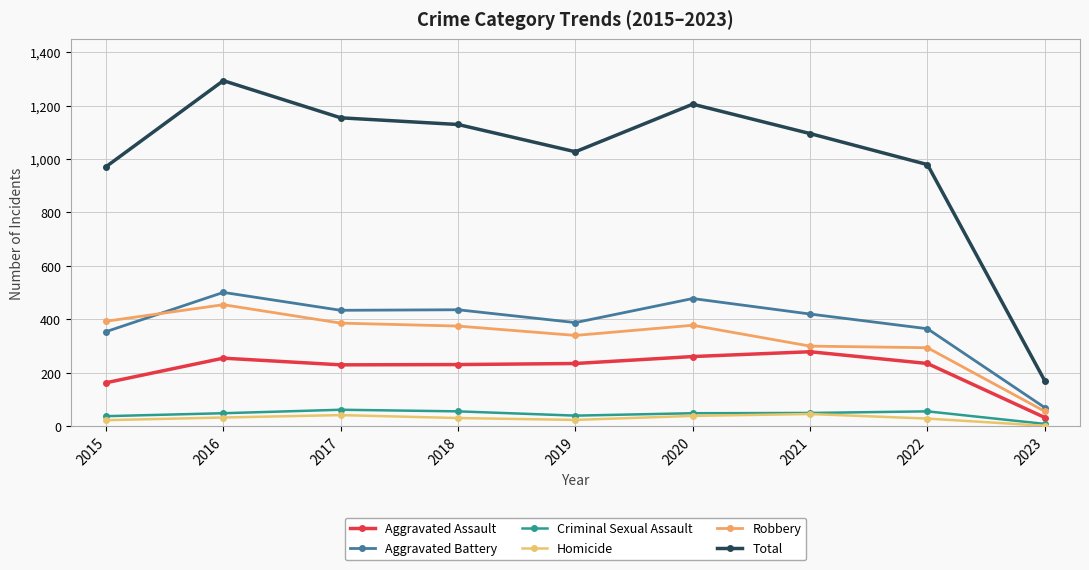

Reading right to left, list all the values displayed in this chart.

Aggravated Assault: 2023=33	2022=235	2021=279	2020=261	2019=235	2018=231	2017=230	2016=255	2015=163
Aggravated Battery: 2023=70	2022=365	2021=420	2020=478	2019=388	2018=436	2017=434	2016=501	2015=354
Criminal Sexual Assault: 2023=9	2022=56	2021=50	2020=49	2019=40	2018=56	2017=62	2016=49	2015=38
Homicide: 2023=2	2022=29	2021=46	2020=39	2019=24	2018=31	2017=42	2016=33	2015=23
Robbery: 2023=56	2022=294	2021=300	2020=378	2019=340	2018=375	2017=386	2016=455	2015=393
Total: 2023=170	2022=979	2021=1095	2020=1205	2019=1027	2018=1129	2017=1154	2016=1293	2015=971